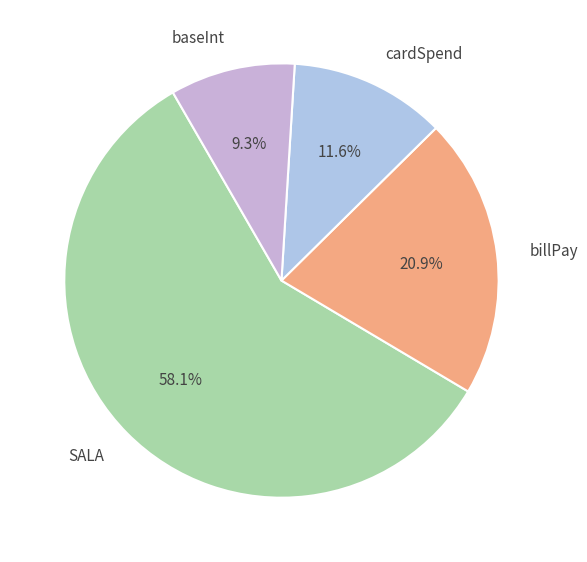

Is it true that SALA is 58% of the pie?

True